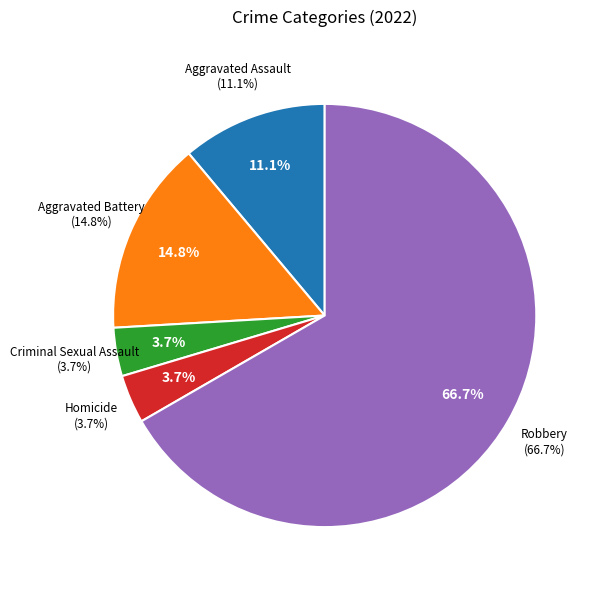

Combined, do Robbery and Aggravated Battery account for over 50%?

Yes